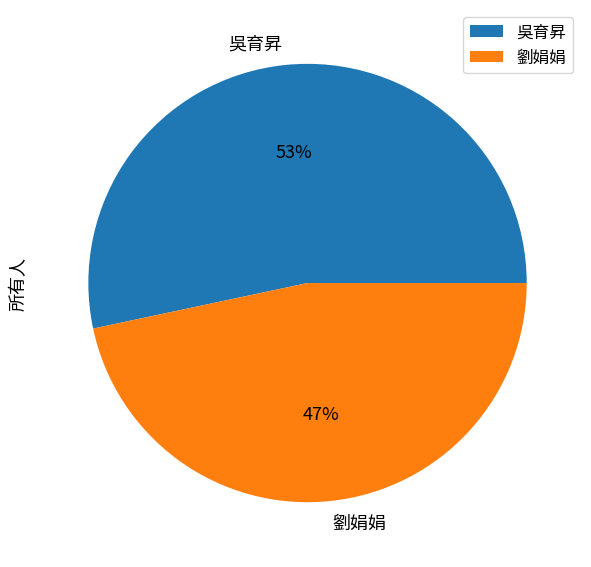

Approximately how many times larger is the value at 吳育昇 compared to 劉娟娟?

1.1